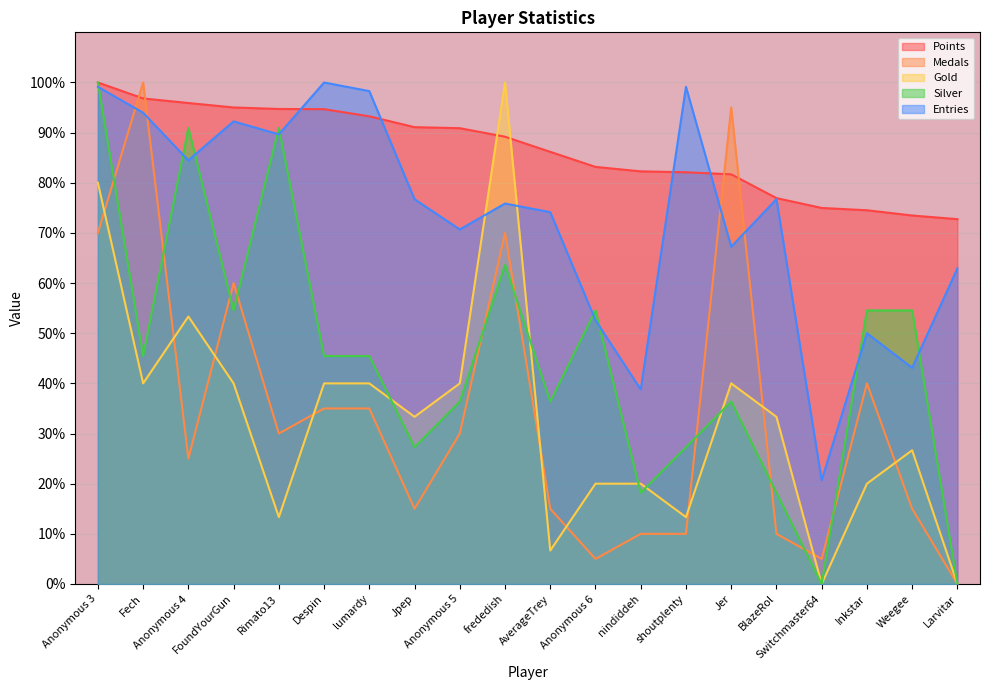

Which label corresponds to the smallest value in the chart?

Larvitar